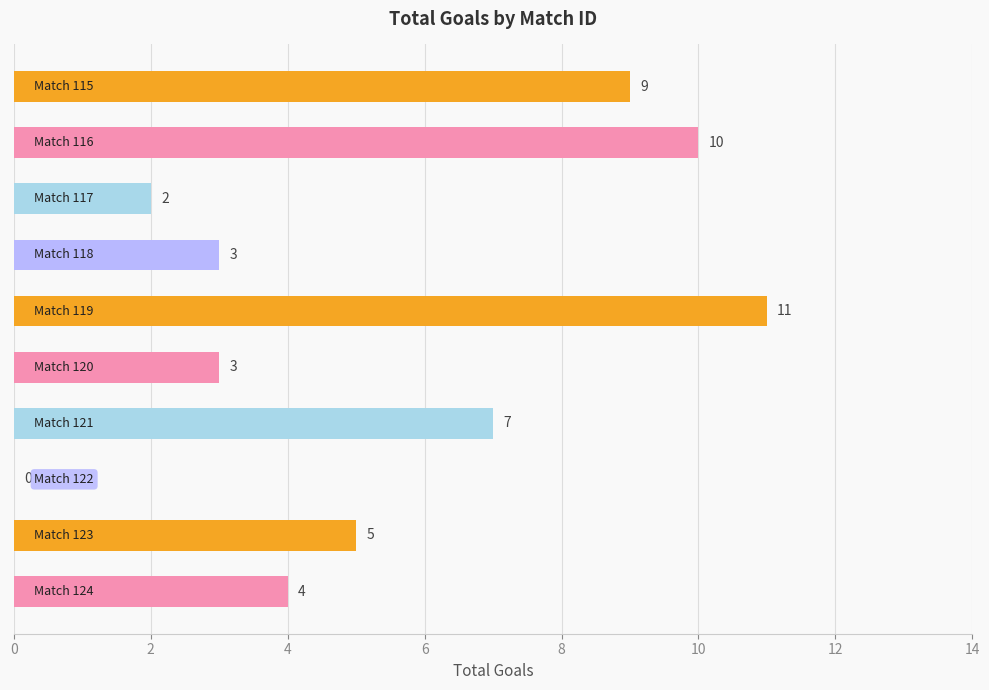

What is the greatest value displayed?

11